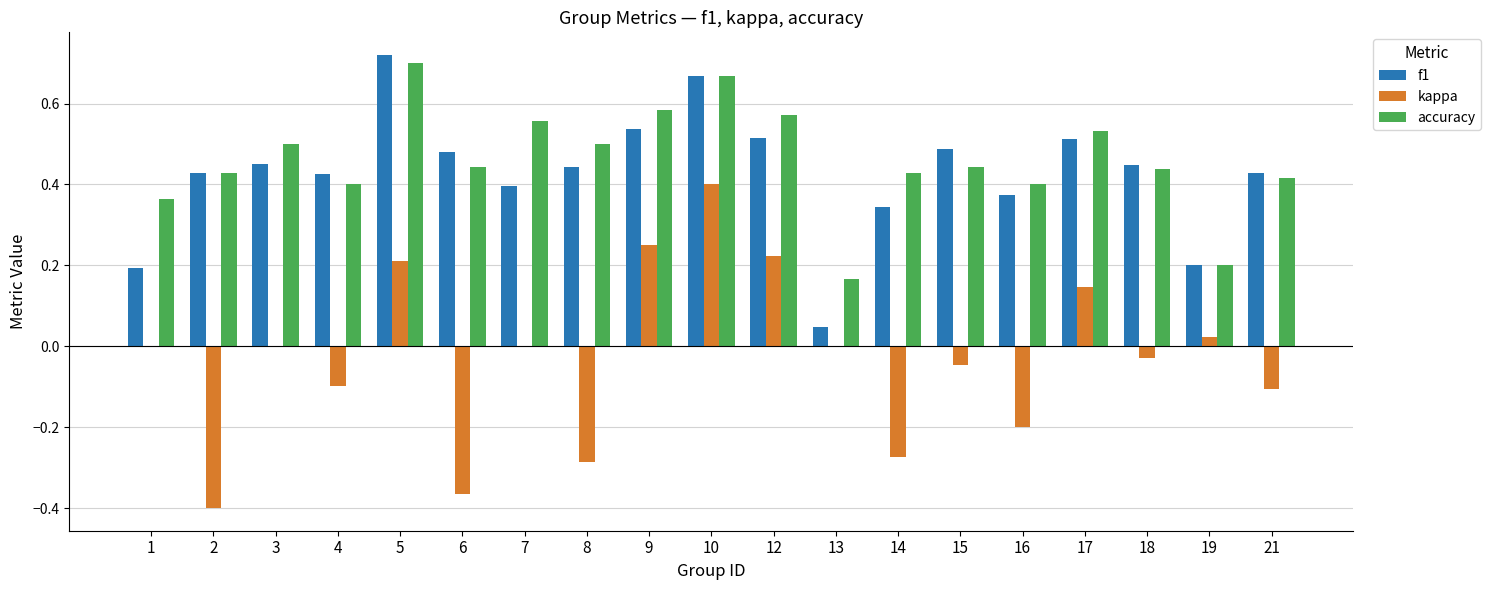

Which series changed the most between 2 and 5?

kappa